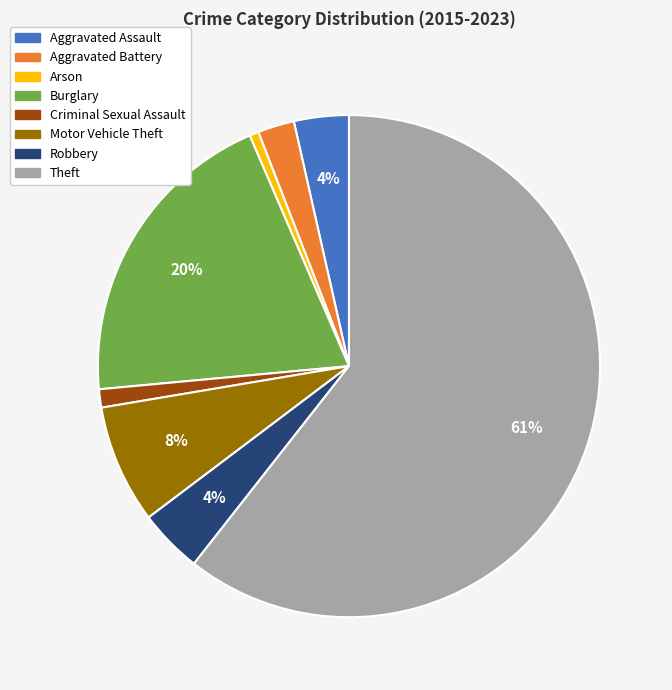

Combined, do Theft and Aggravated Assault account for over 50%?

Yes